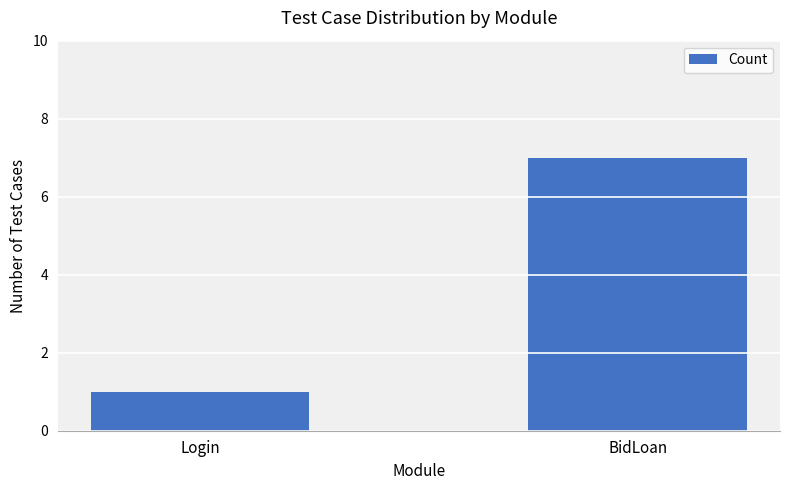

At which category does the chart reach its minimum across all series?

Login